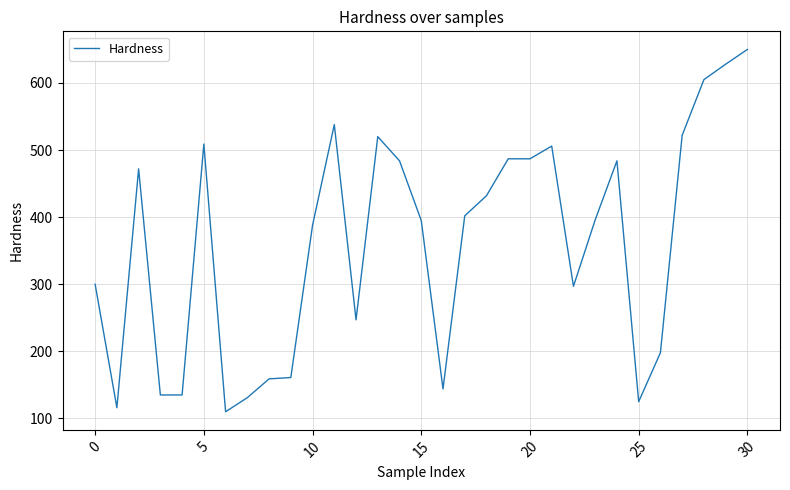

What is the sum of all values?

11163